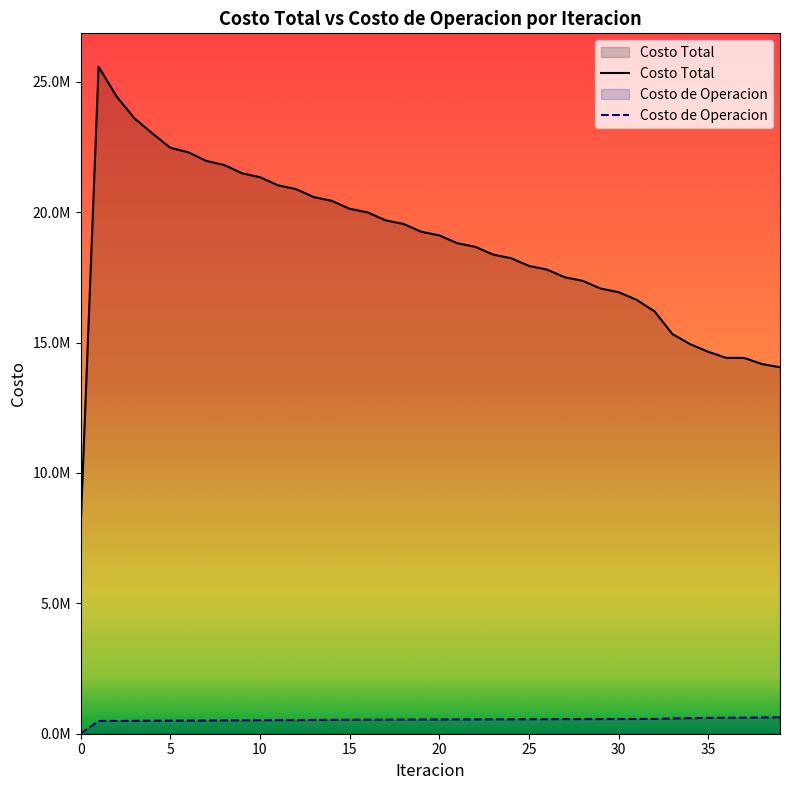

True or false: Costo Total and Costo de Operacion cross at least once.

False